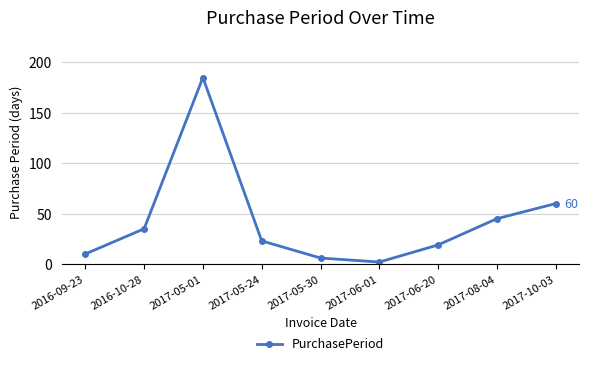

What is the smallest value displayed?

2